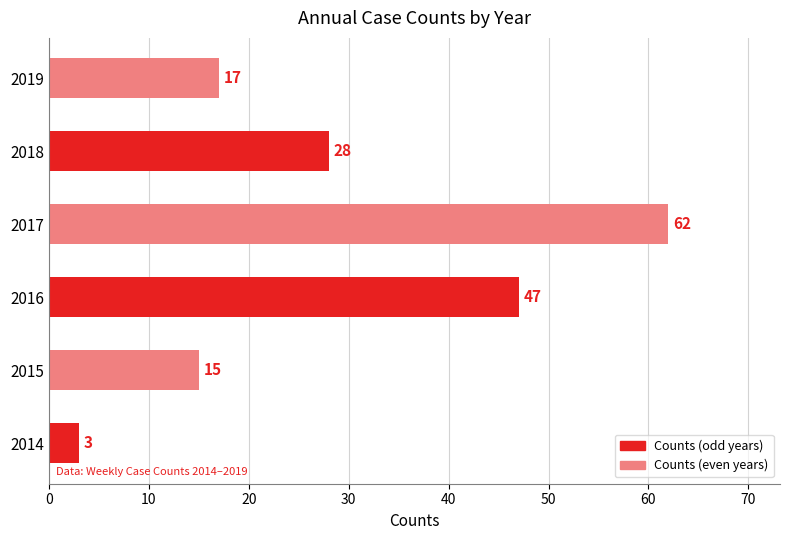

What is the sum of the values at 2018 and 2014?

31